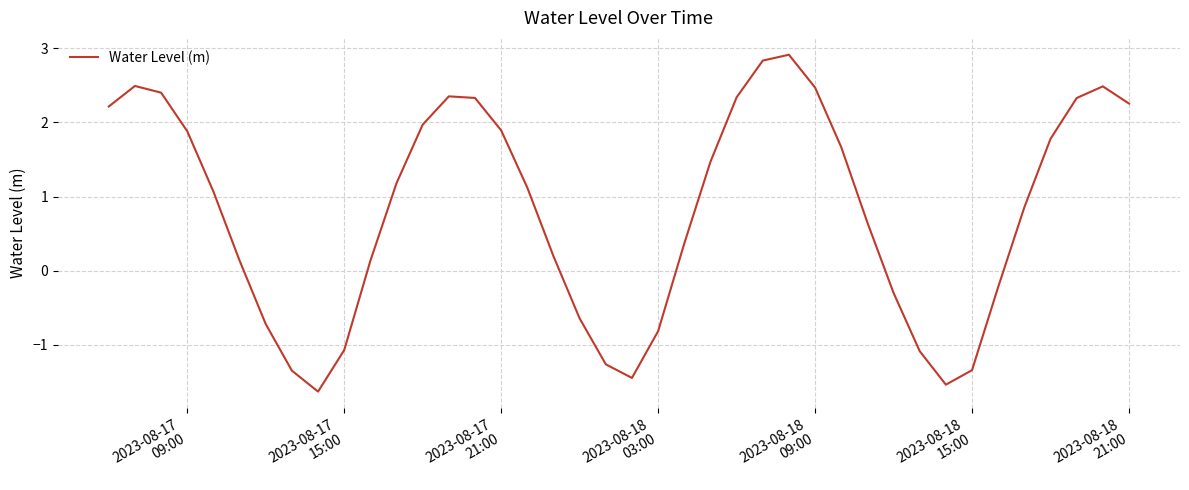

What is the maximum value shown in the chart?

2.9